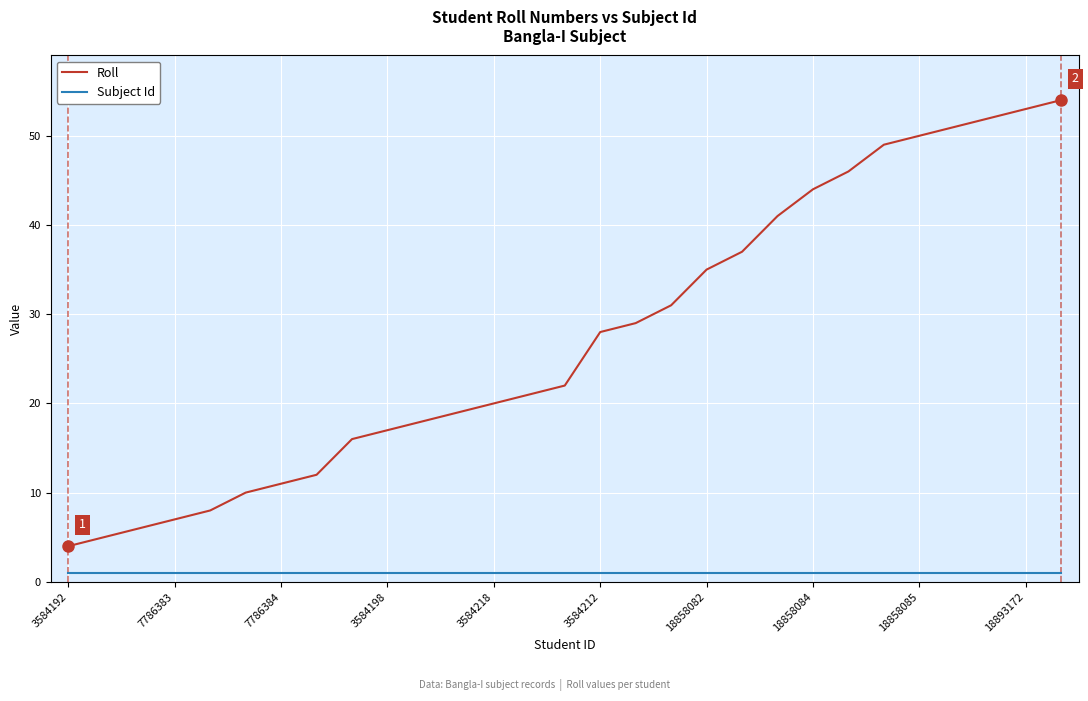

List the series in order of their peak value, lowest first.

Subject Id, Roll